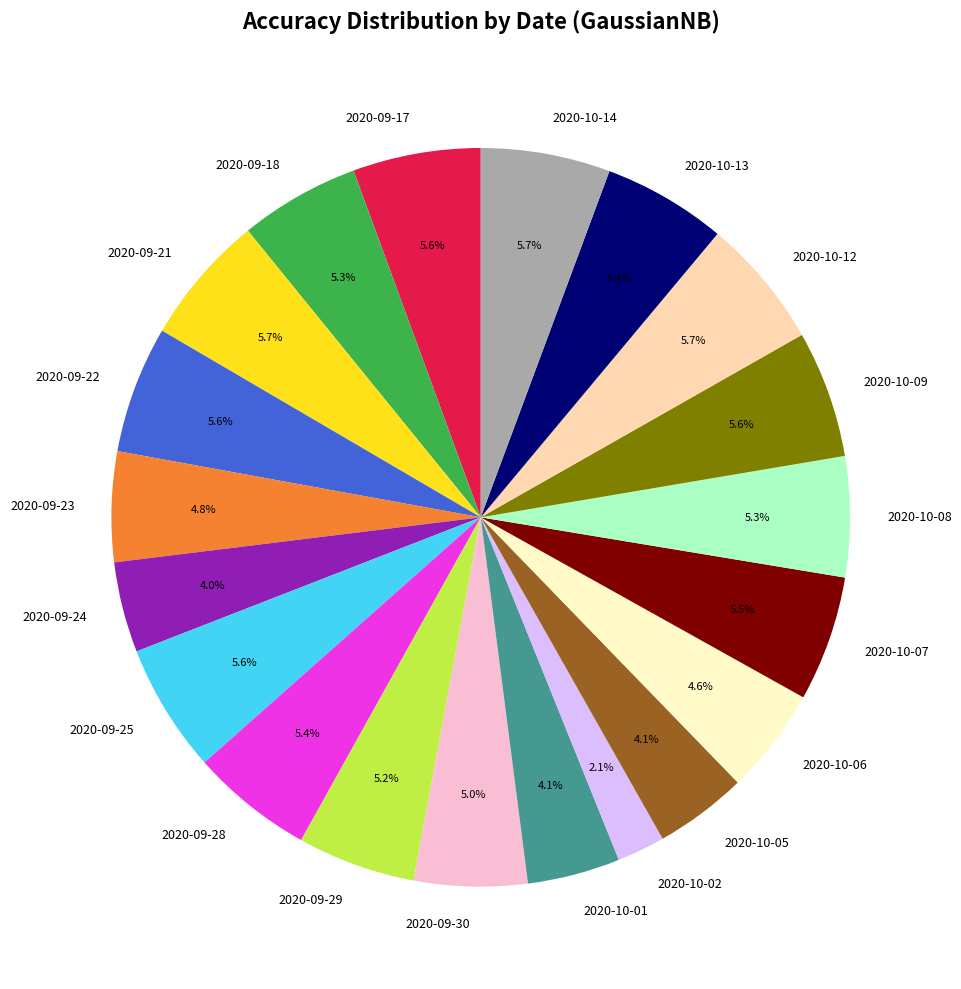

Is the sum of 2020-09-30 and 2020-10-14 greater than half?

No